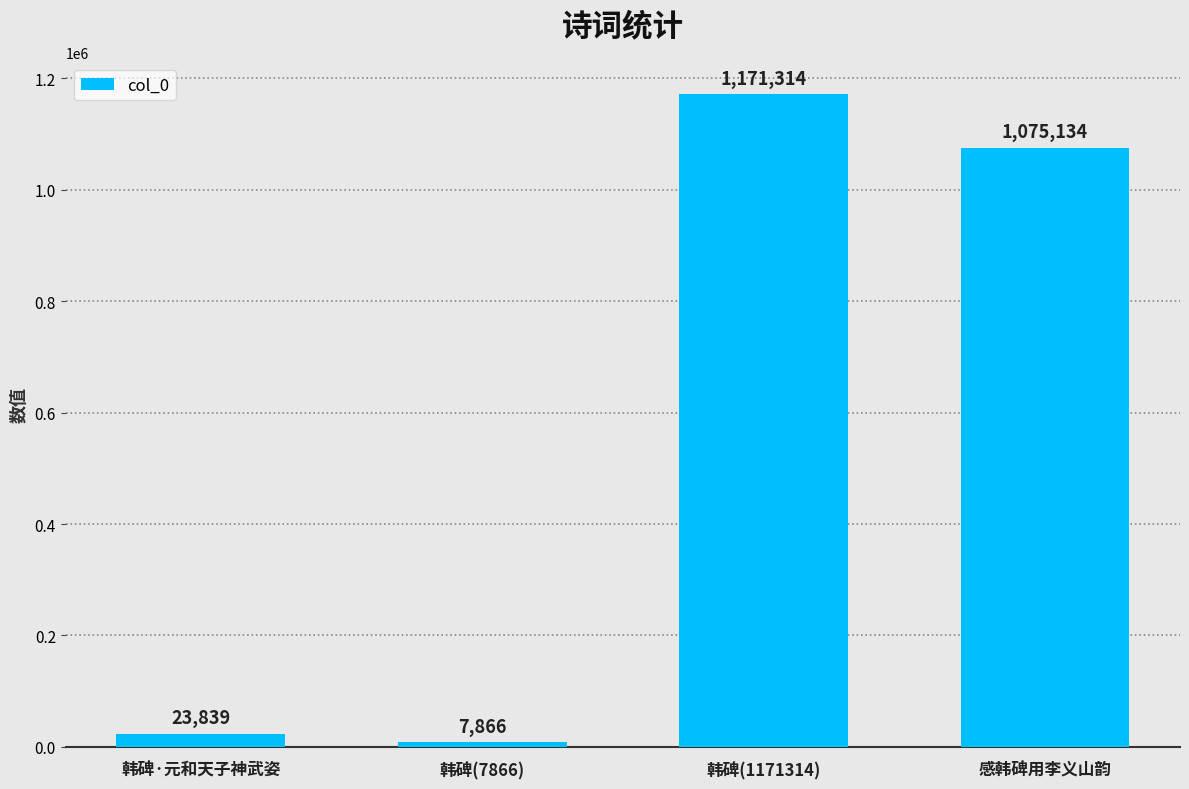

At which label does the data first exceed 1075134?

韩碑(1171314)